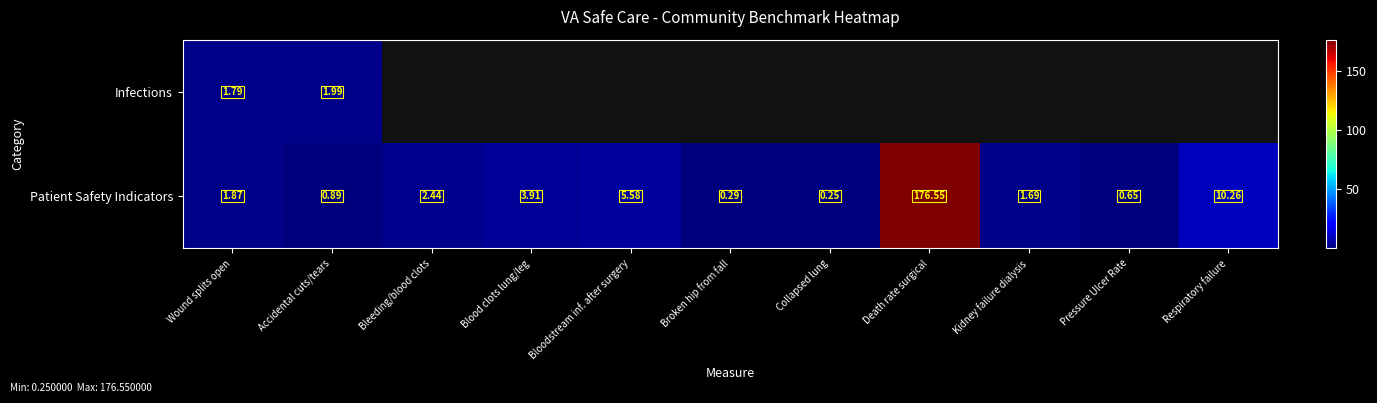

At which label does Patient Safety Indicators reach its peak?

Death rate surgical